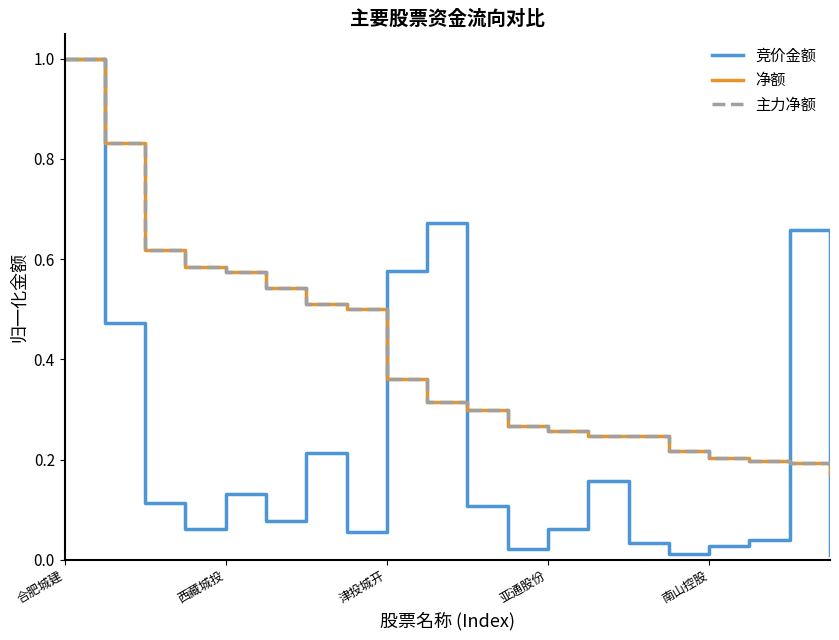

List the series in order of their peak value, lowest first.

竞价金额, 净额, 主力净额